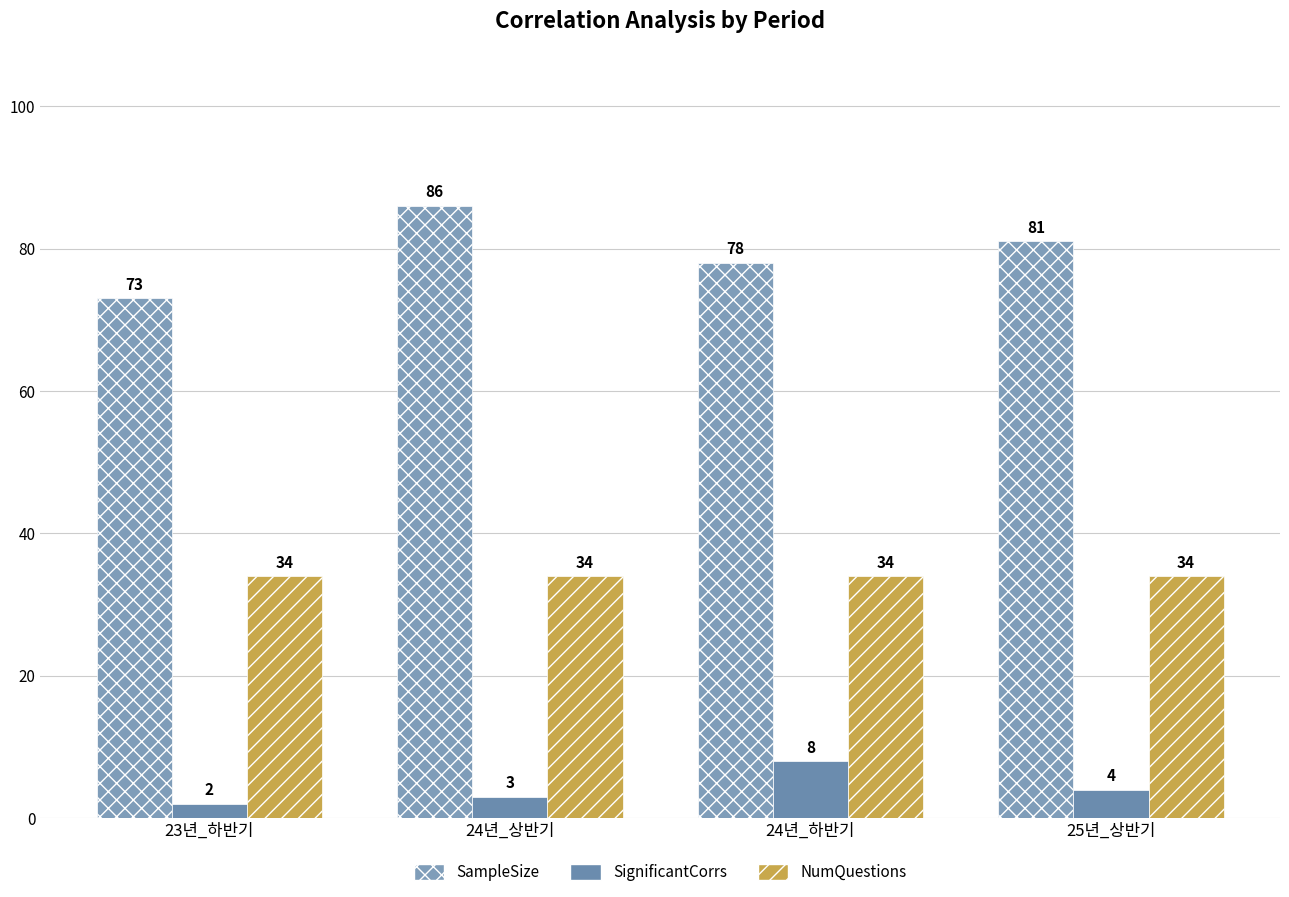

Rank the series by their average value, from highest to lowest.

SampleSize, NumQuestions, SignificantCorrs